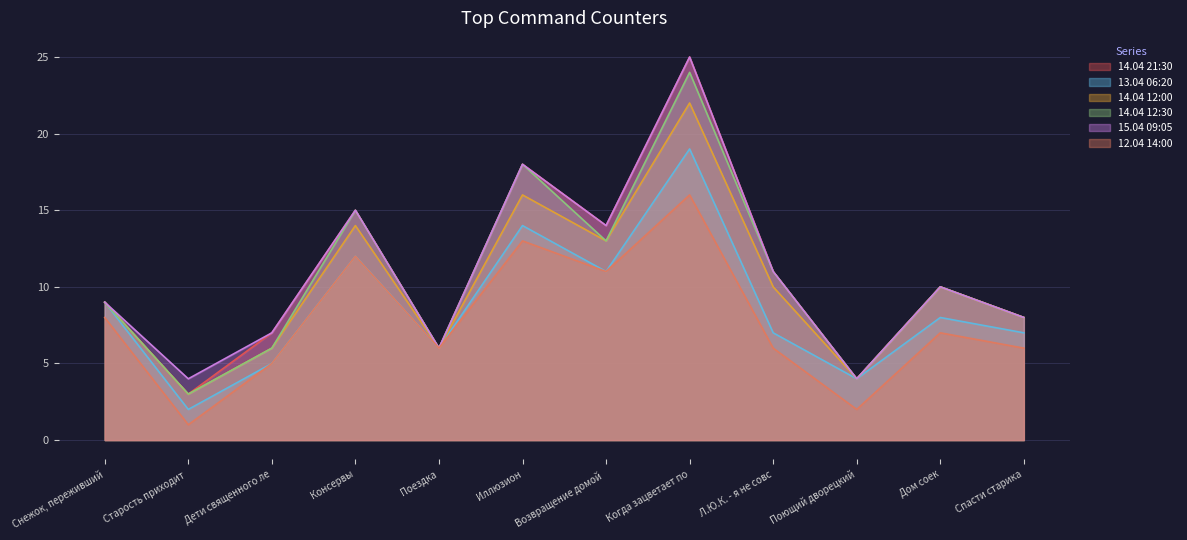

True or false: 14.04 12:30 and 12.04 14:00 intersect in this chart.

False